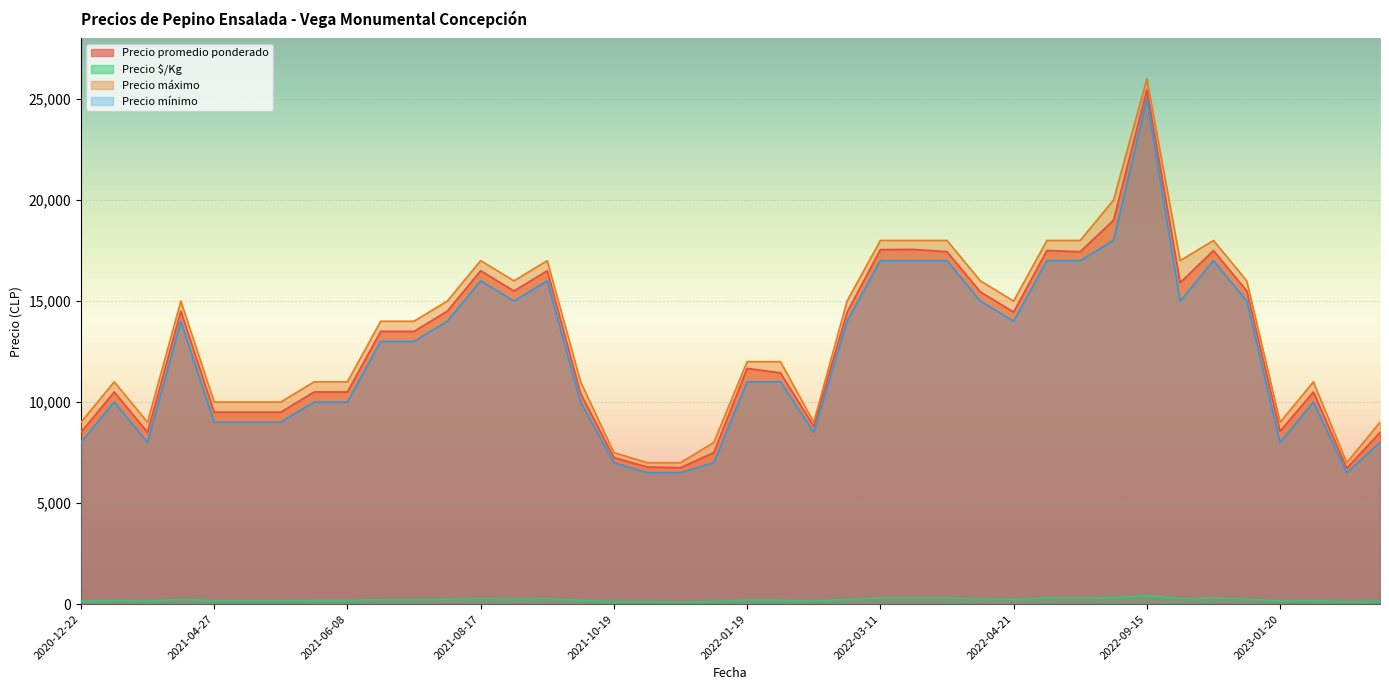

How many values in the Precio máximo series exceed 14000?

18